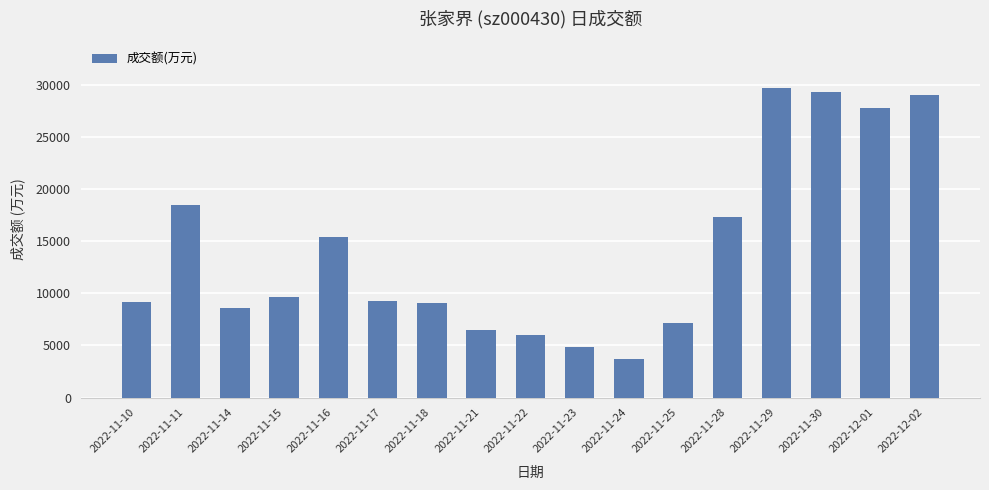

What value does the data have at 2022-11-18, to the nearest 50?

9100